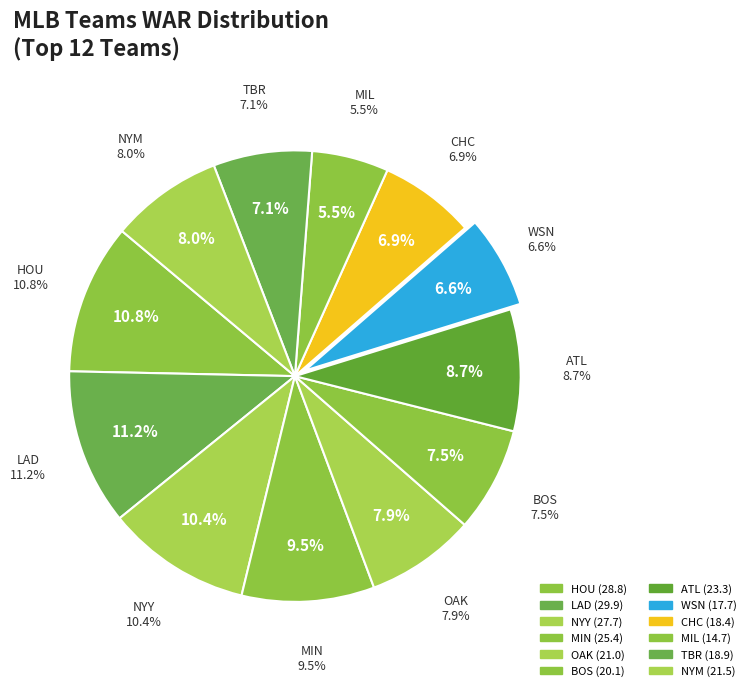

The OAK slice represents 8% of the pie. True or false?

True